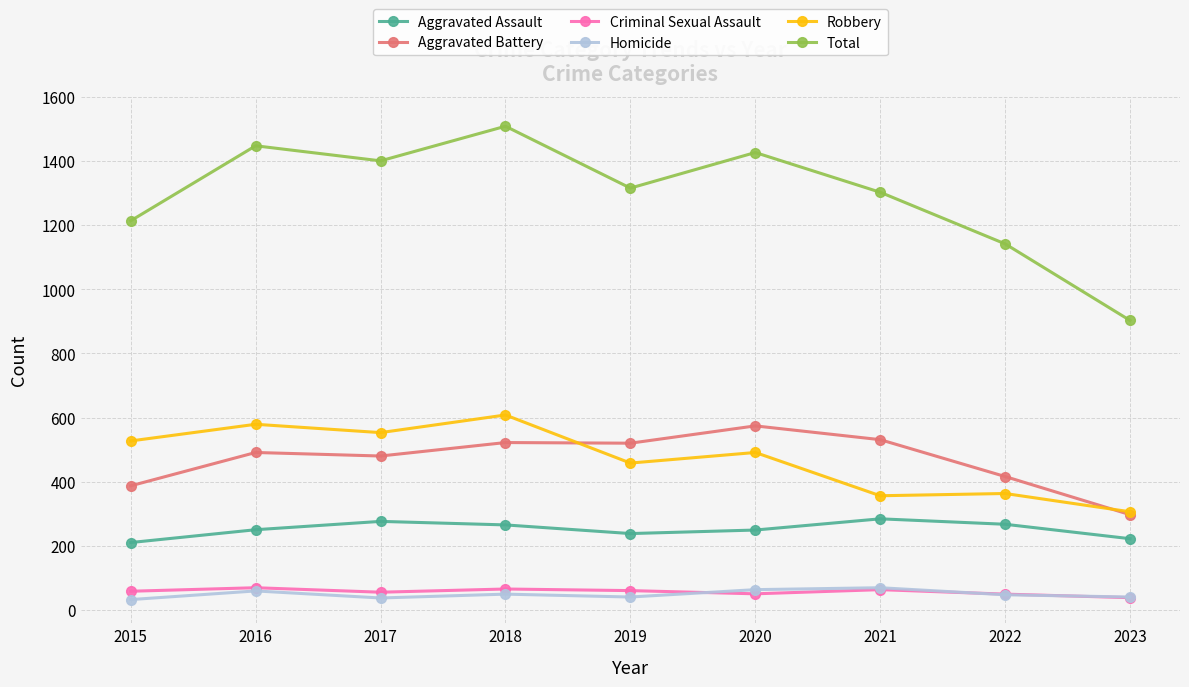

Which series has the widest spread of values?

Total